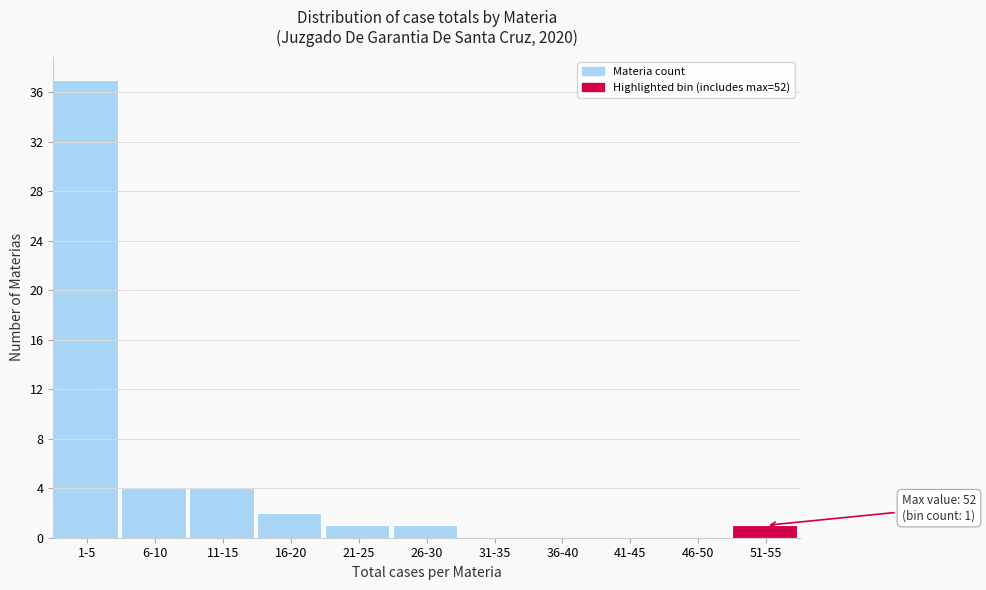

Reading left to right, list all the values displayed in this chart.

1-5=37	6-10=4	11-15=4	16-20=2	21-25=1	26-30=1	31-35=0	36-40=0	41-45=0	46-50=0	51-55=1